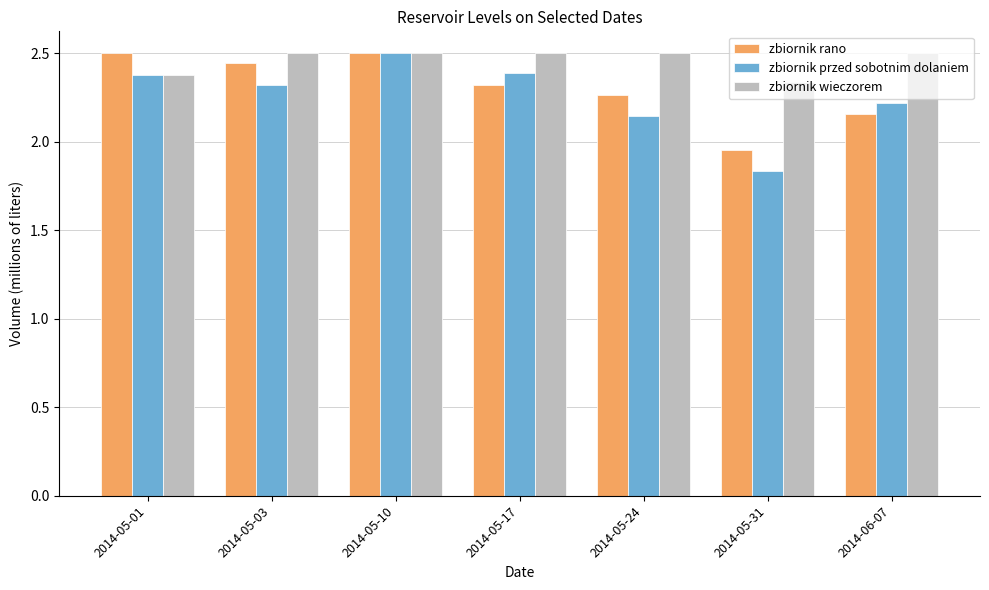

What is the value of the zbiornik wieczorem bar at the 4th from the left?

2.5